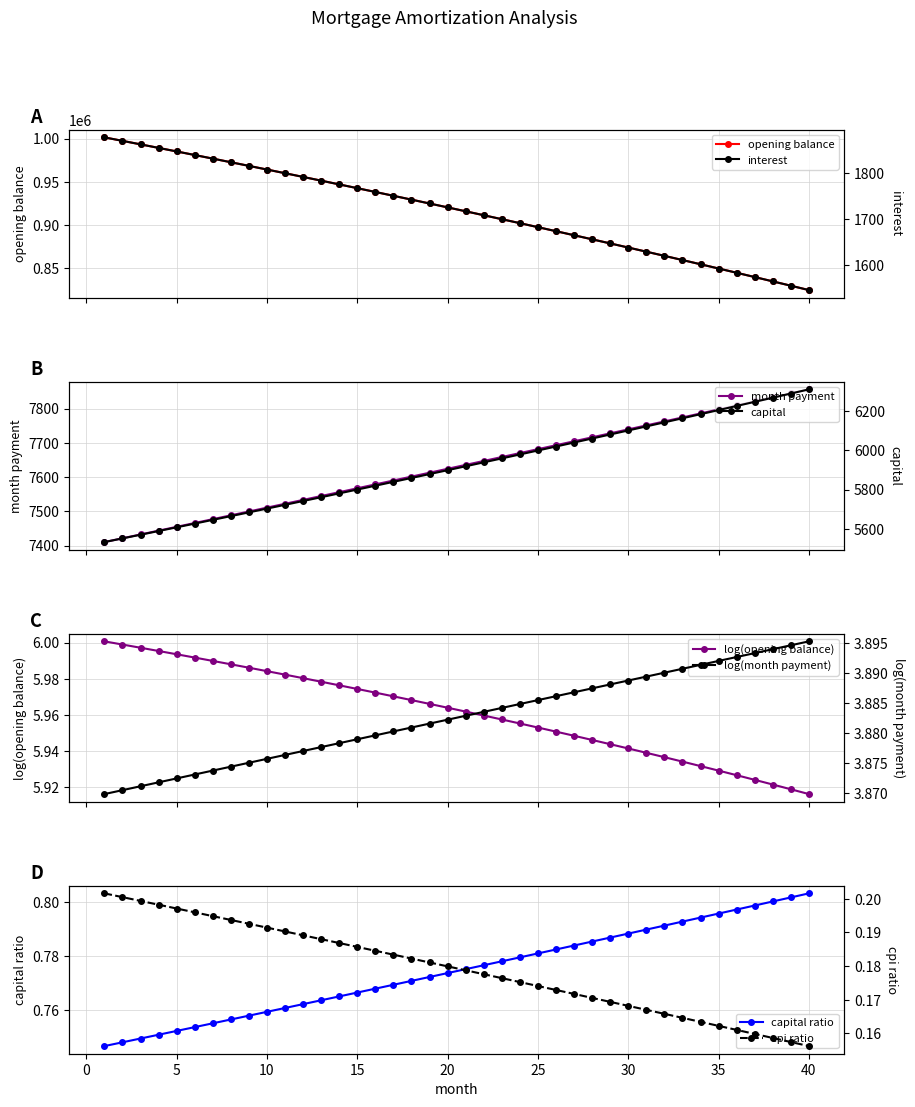

How many capital ratio values are between 0 and 1?

40